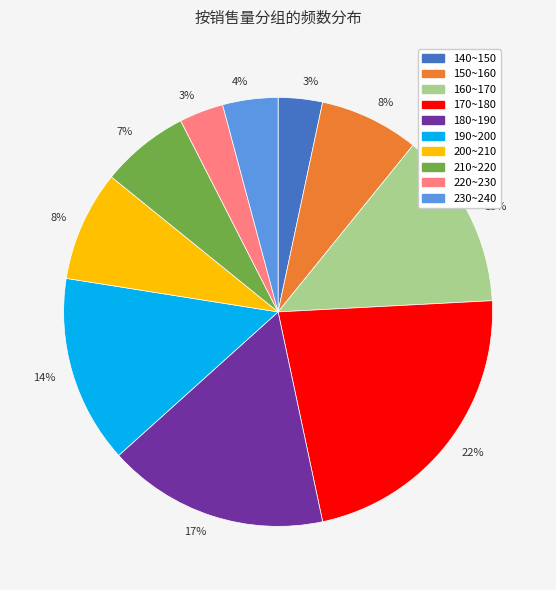

To the nearest percent, what is the average slice percentage?

10%